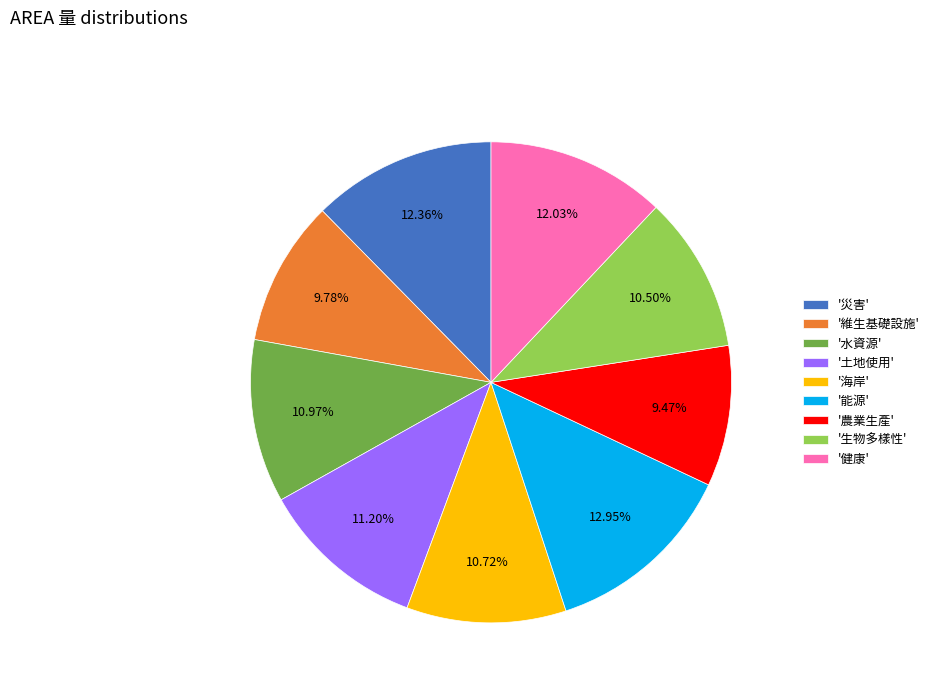

What is the largest slice in the pie chart?

'能源'